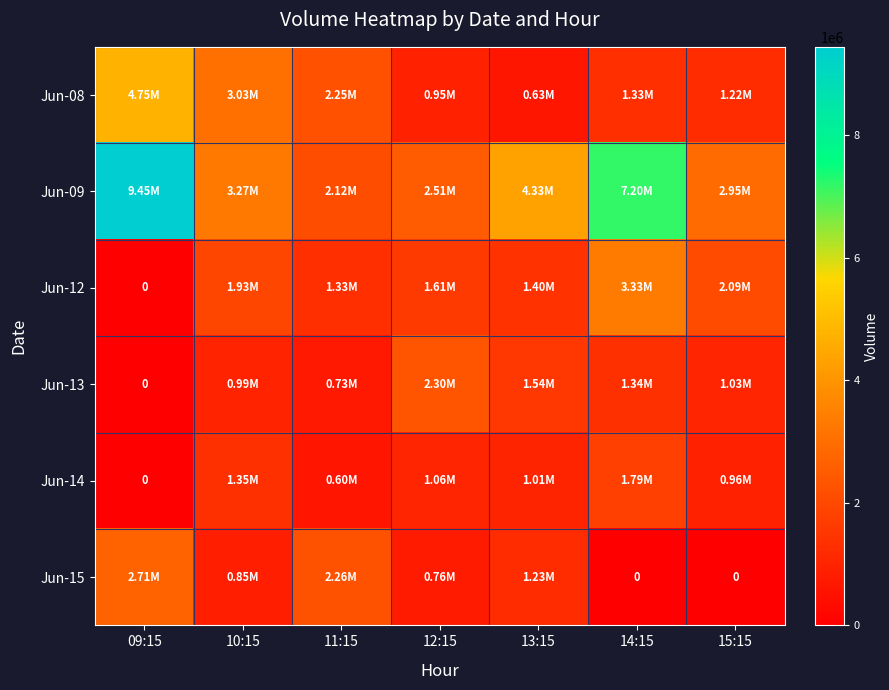

Is it true that Jun-13 equals 2127502 at 14:15?

False